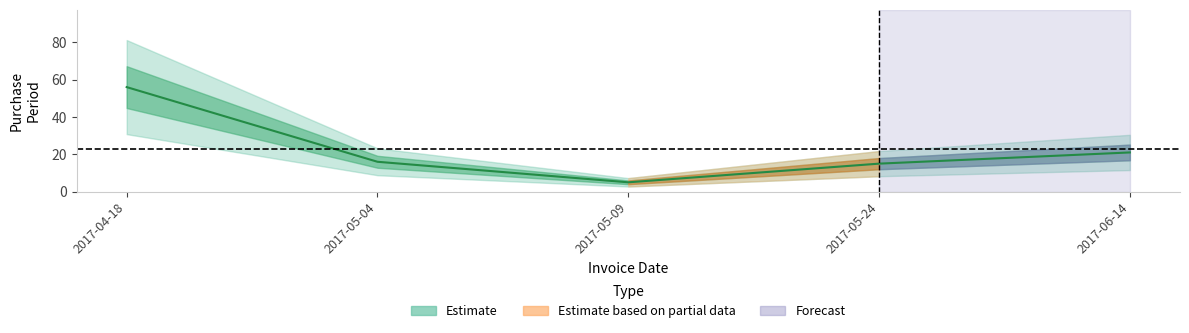

What is the sum of the values at 2017-05-09 and 2017-06-14?

26